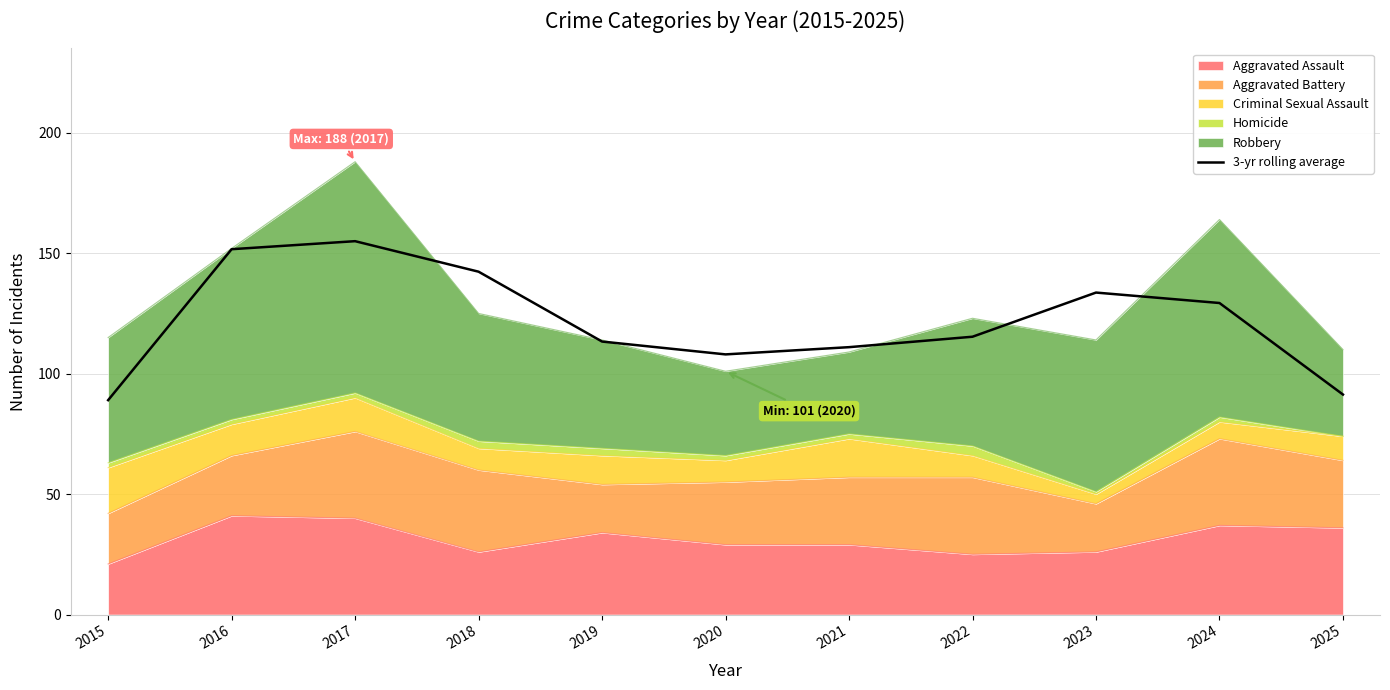

List the labels in order of value, smallest first.

2015, 2025, 2020, 2021, 2019, 2022, 2024, 2023, 2018, 2016, 2017